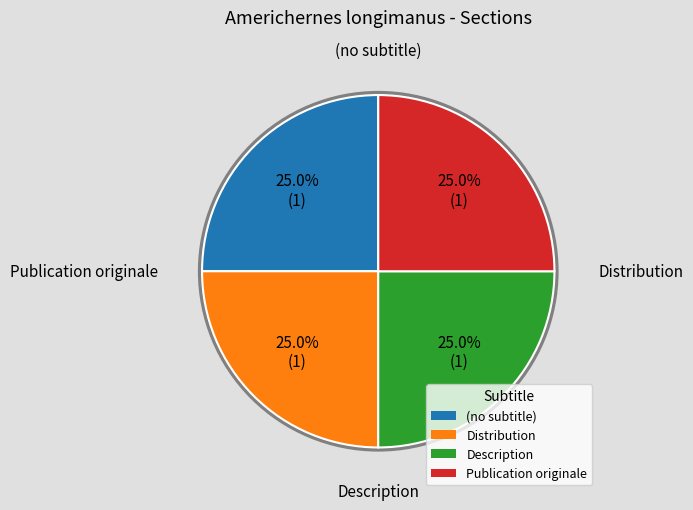

Is (no subtitle) the majority of the pie?

No